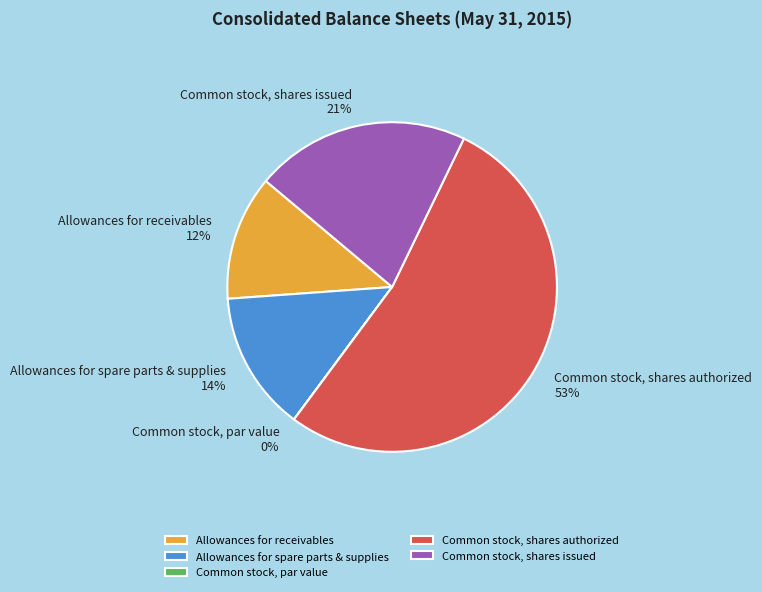

To the nearest percent, what portion does Allowances for receivables represent?

12%